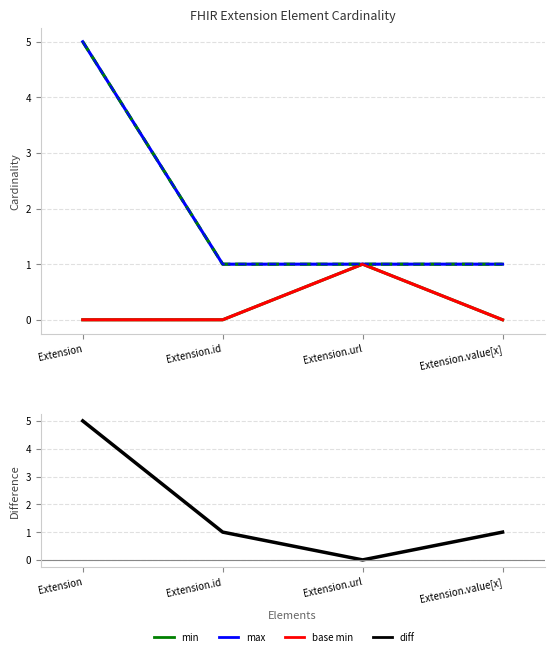

True or false: Extension Max and Base Max intersect in this chart.

False